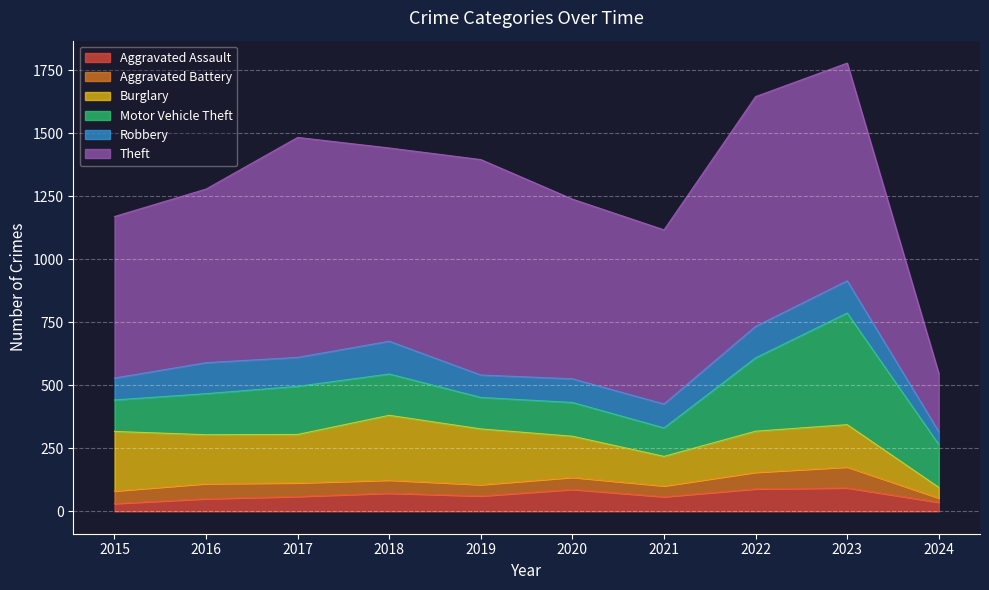

What is the total value across all series at 2019?

1396